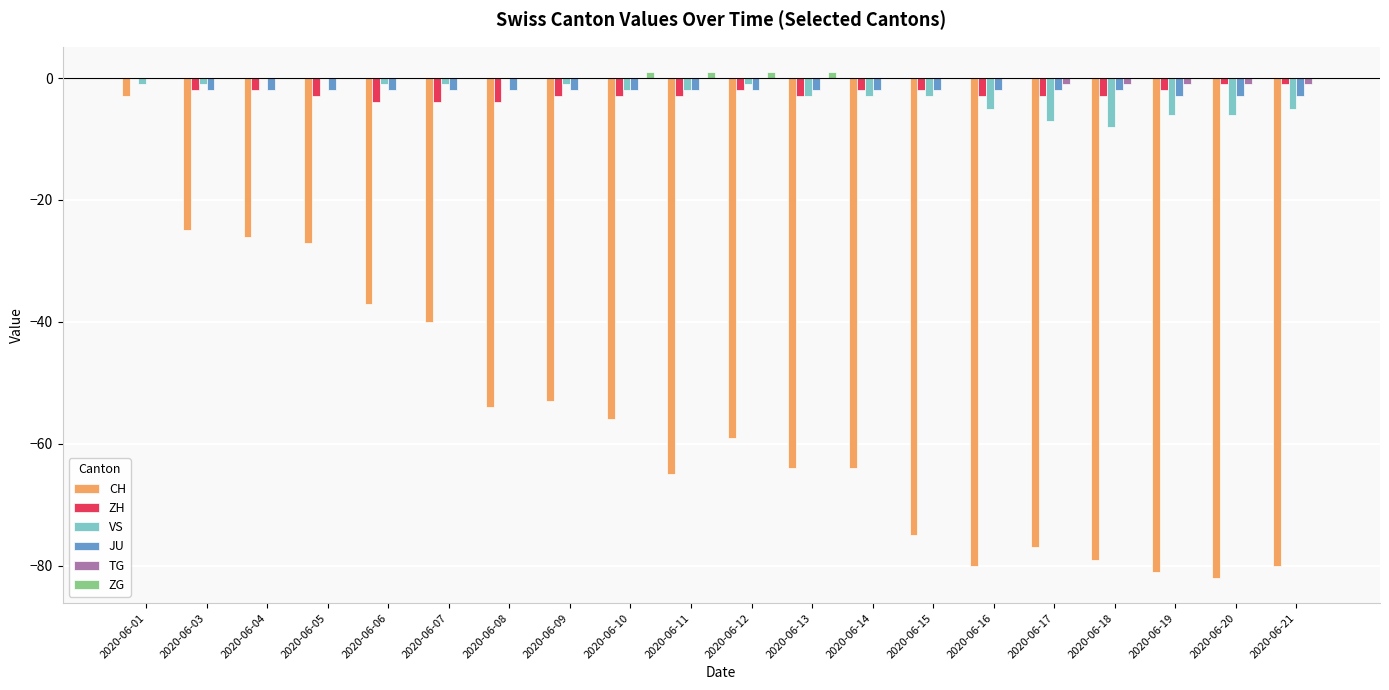

What is the total value across all series at 2020-06-14?

-71